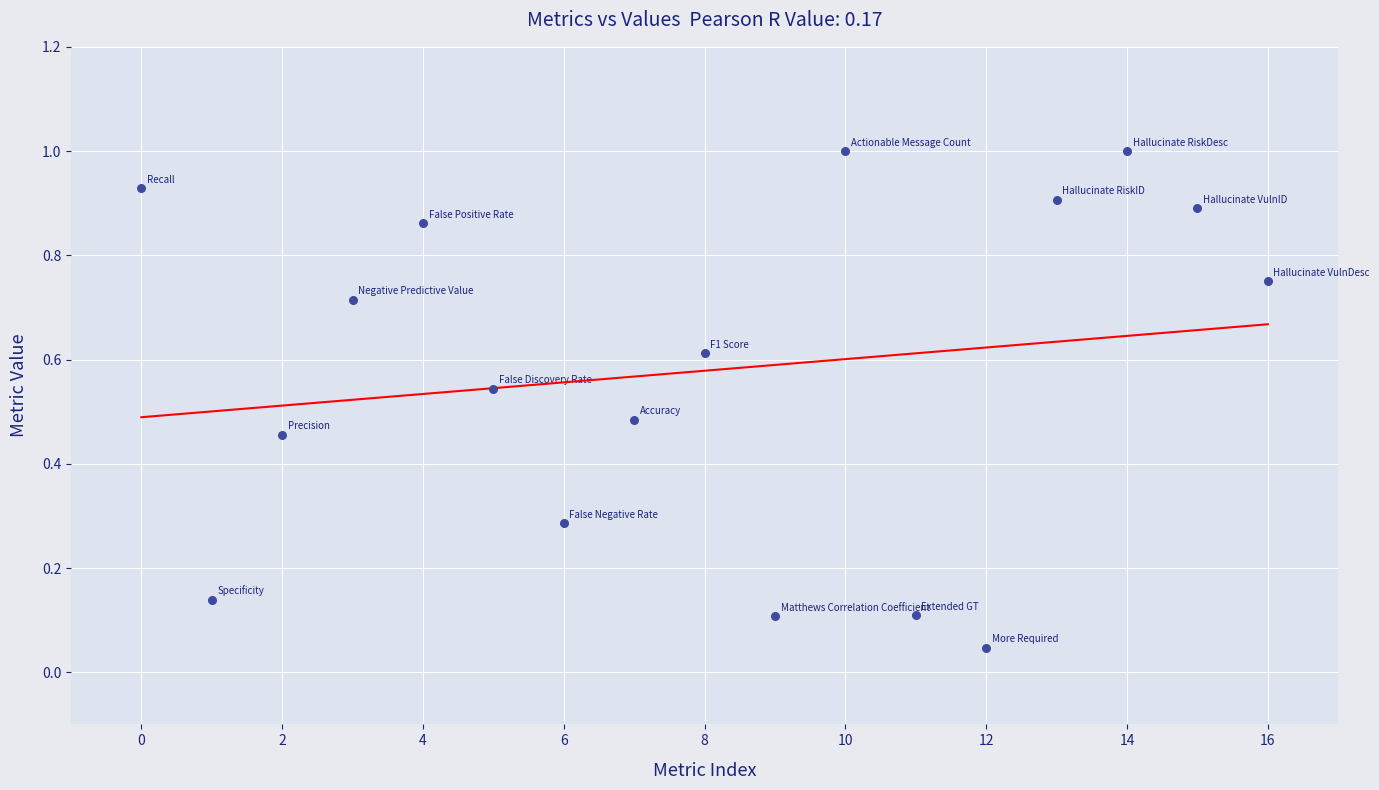

What is the range of Y values (max minus min)?

1.0